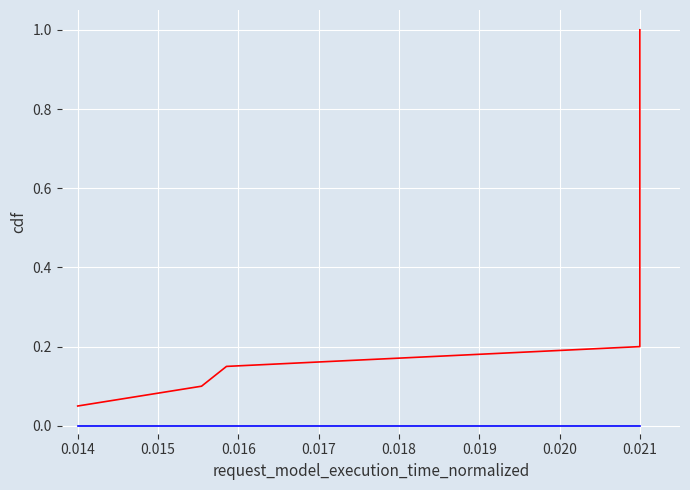

What is the total value across all series at 0.021?

1.0